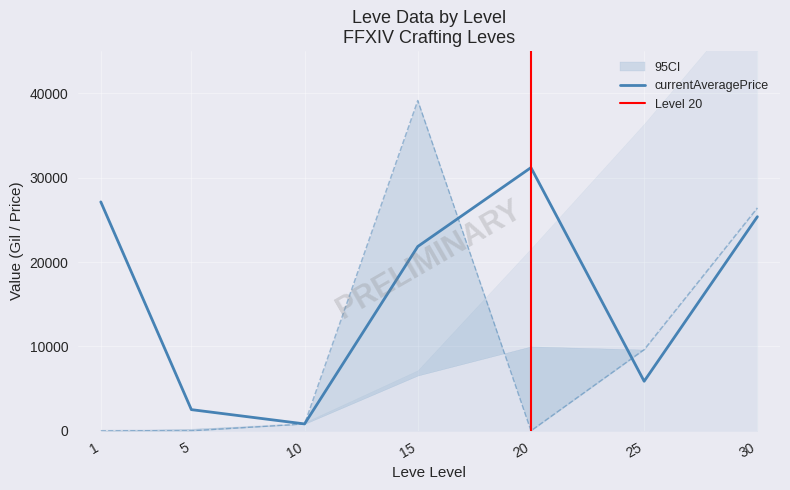

Reading left to right, list all the values displayed in this chart.

Leve Gil: 1=160	5=220	10=990	15=7170	20=21600	25=36390	30=52220
Leve EXP: 1=1	5=5	10=9	15=7170	20=21600	25=21830	30=52220
currentAveragePrice: 1=27128	5=2507	10=814	15=21840	20=31191	25=5871	30=25373
LevePriceHQ: 1=0	5=252	10=814	15=6550	20=10000	25=9625	30=26420
currentAveragePriceHQ: 1=0	5=0	10=814	15=39147	20=0	25=9625	30=26420